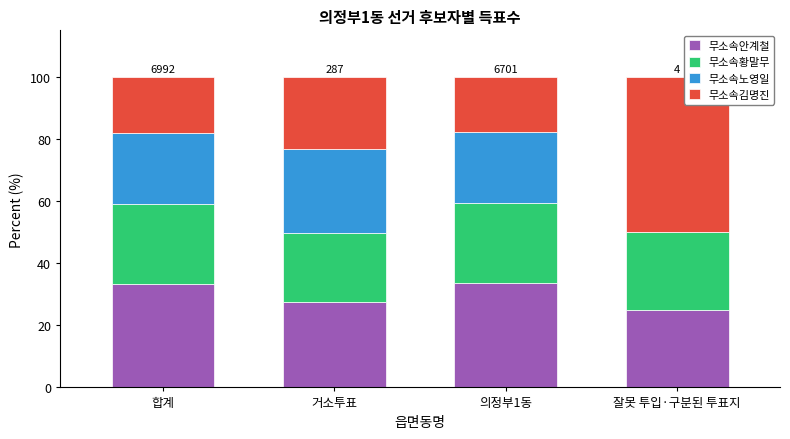

Where is 무소속안계철 nearest to the value 29?

거소투표